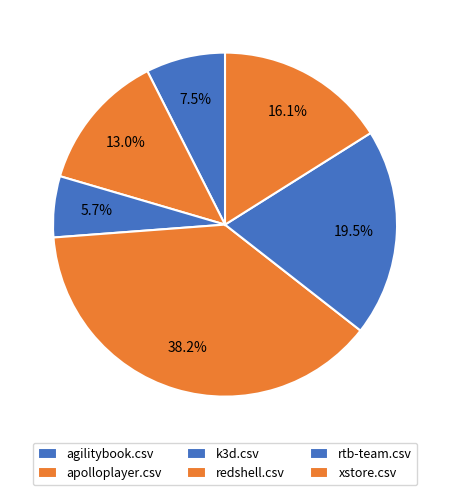

To the nearest percent, what portion does k3d.csv represent?

6%